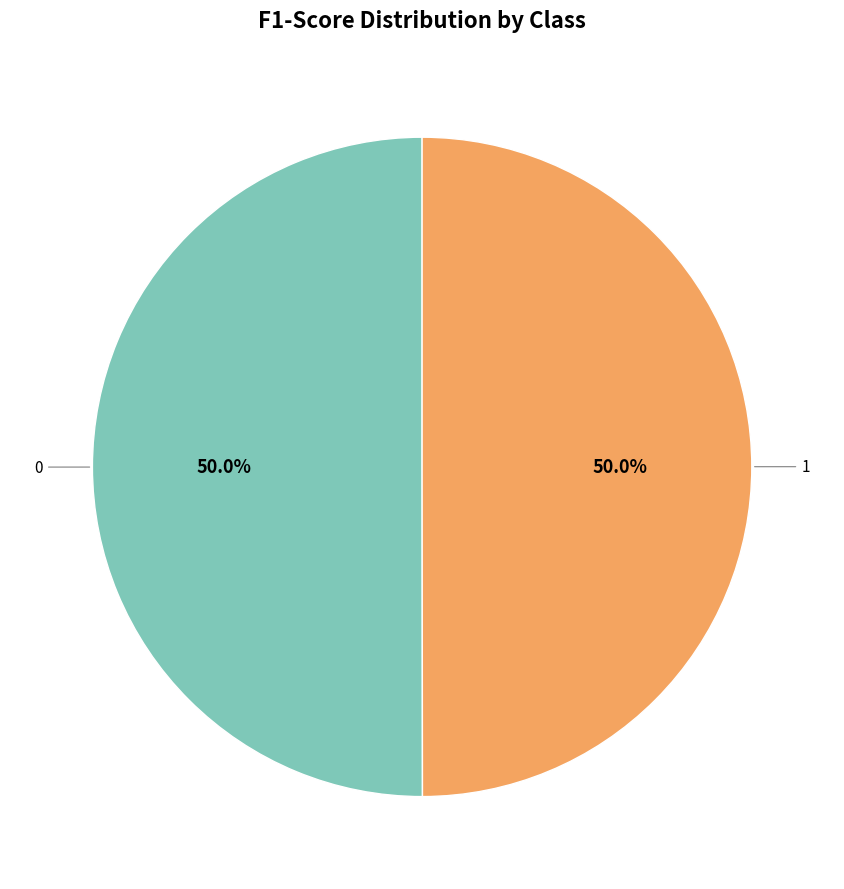

How many segments does this pie chart have?

2